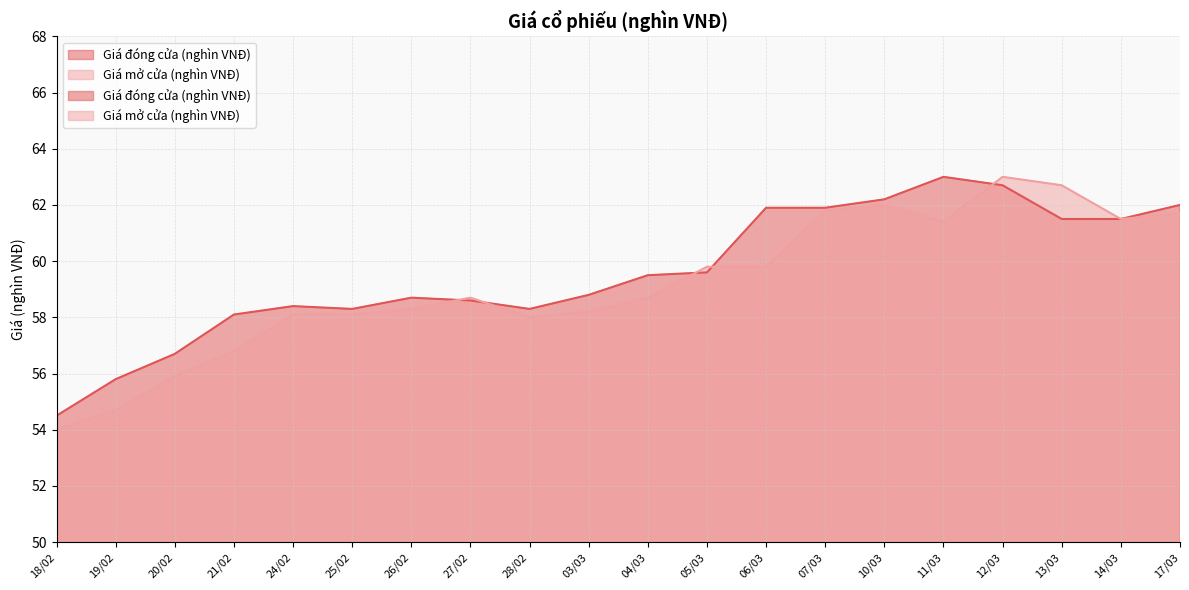

How many lines are shown in the chart?

2